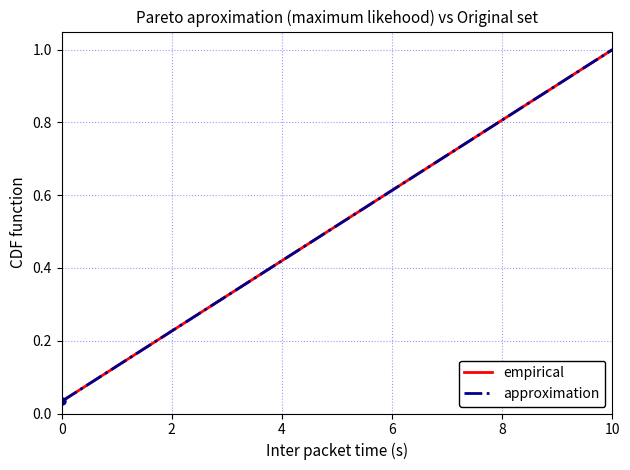

Is this an area chart (filled region under the line)?

No